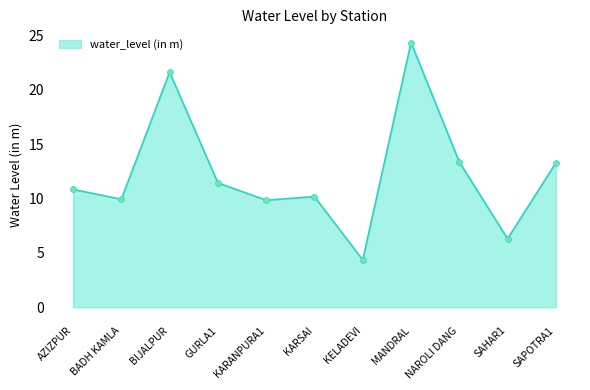

What is the ratio of the value at BADH KAMLA to the value at KELADEVI?

2.3